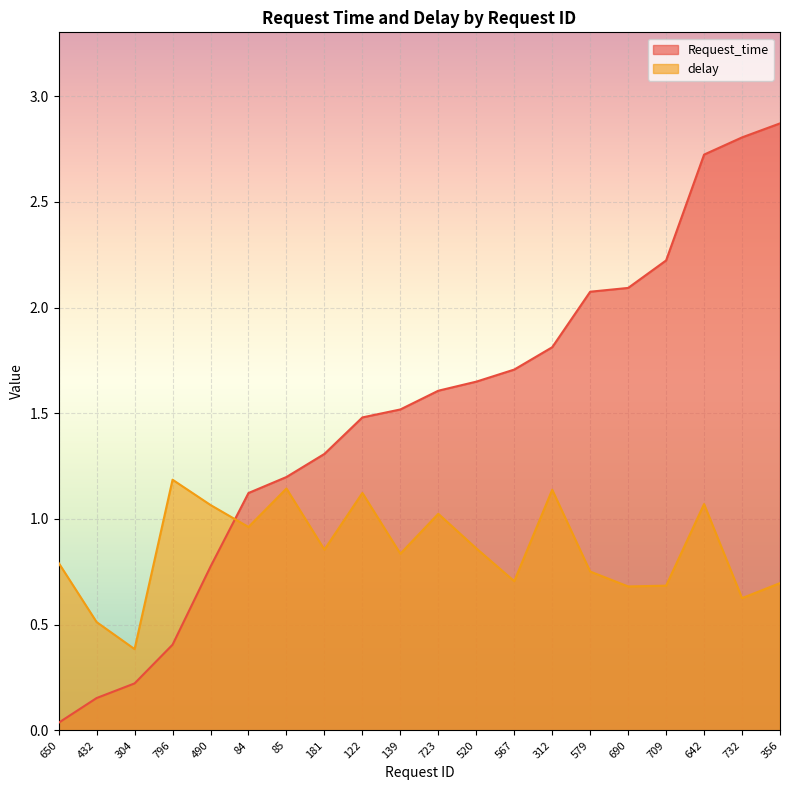

What is the spread (max minus min) of values at 650?

0.8